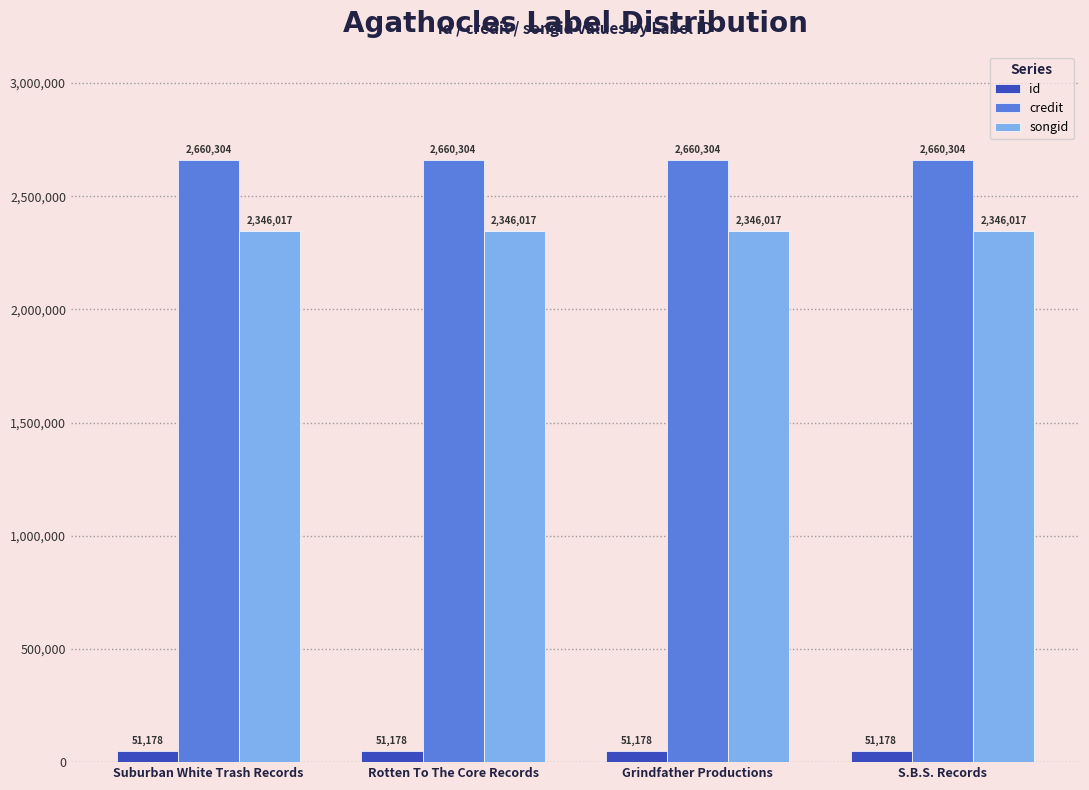

What is the highest value of the credit series?

2660304